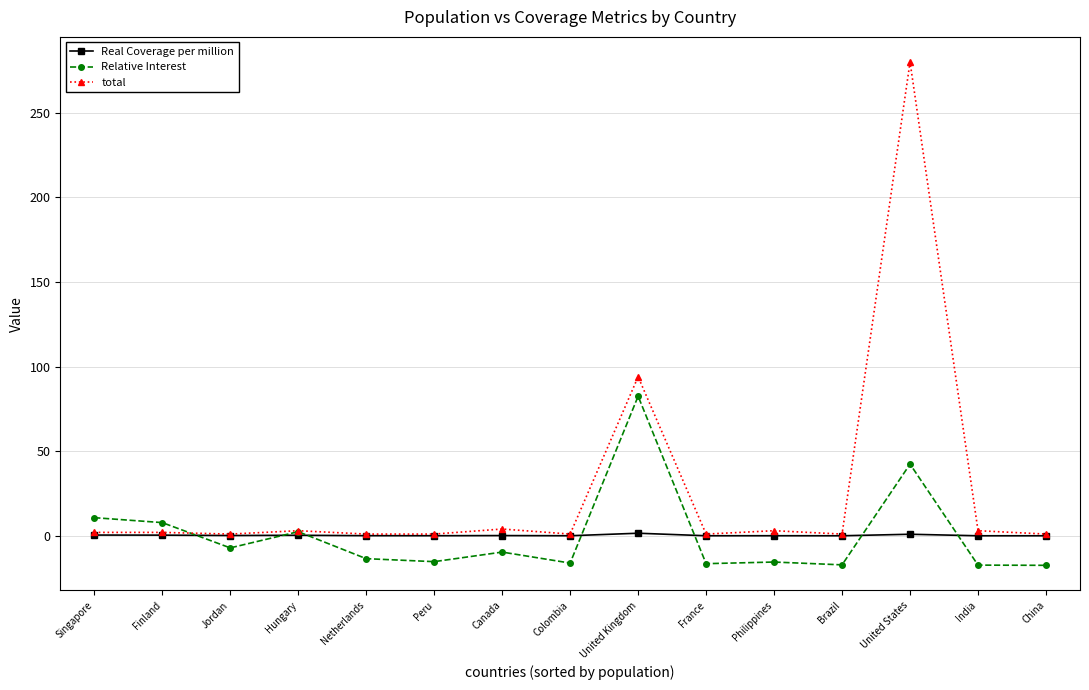

Between Singapore and Brazil, which series saw the biggest shift?

Relative Interest